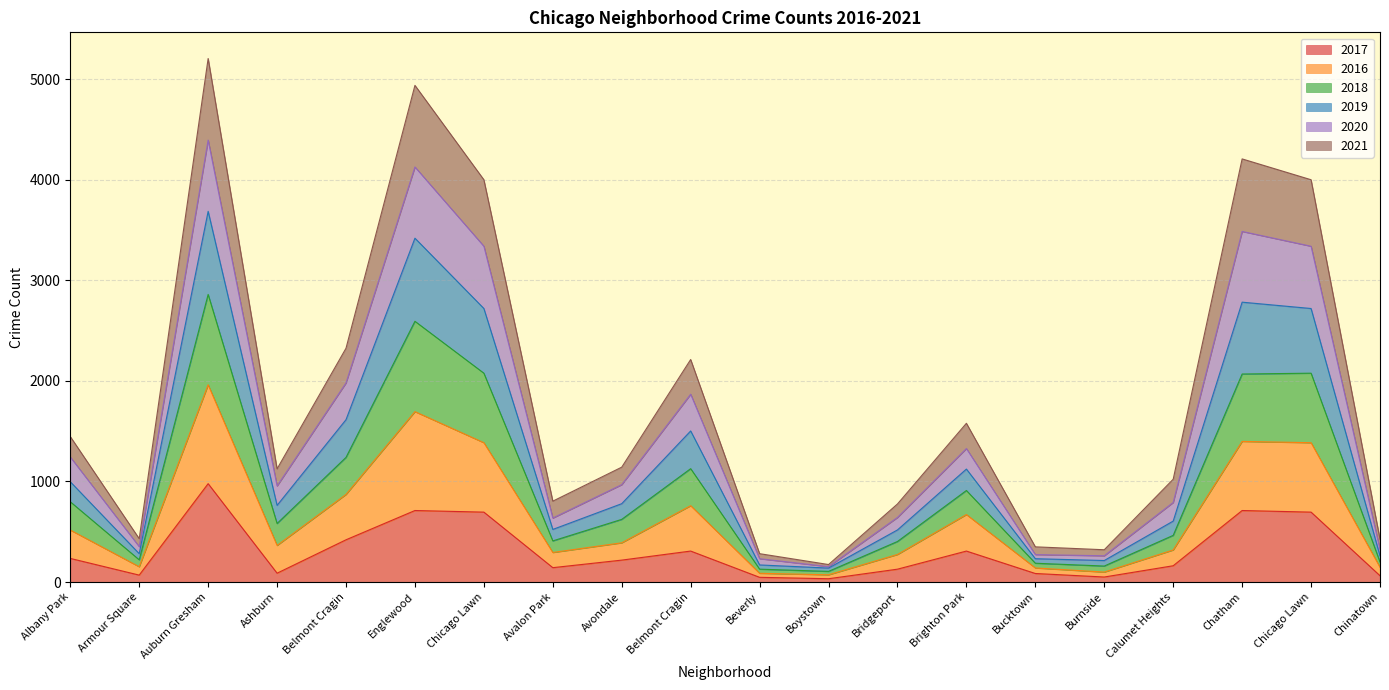

Rank the series at Boystown from lowest to highest value.

2017, 2021, 2016, 2018, 2020, 2019